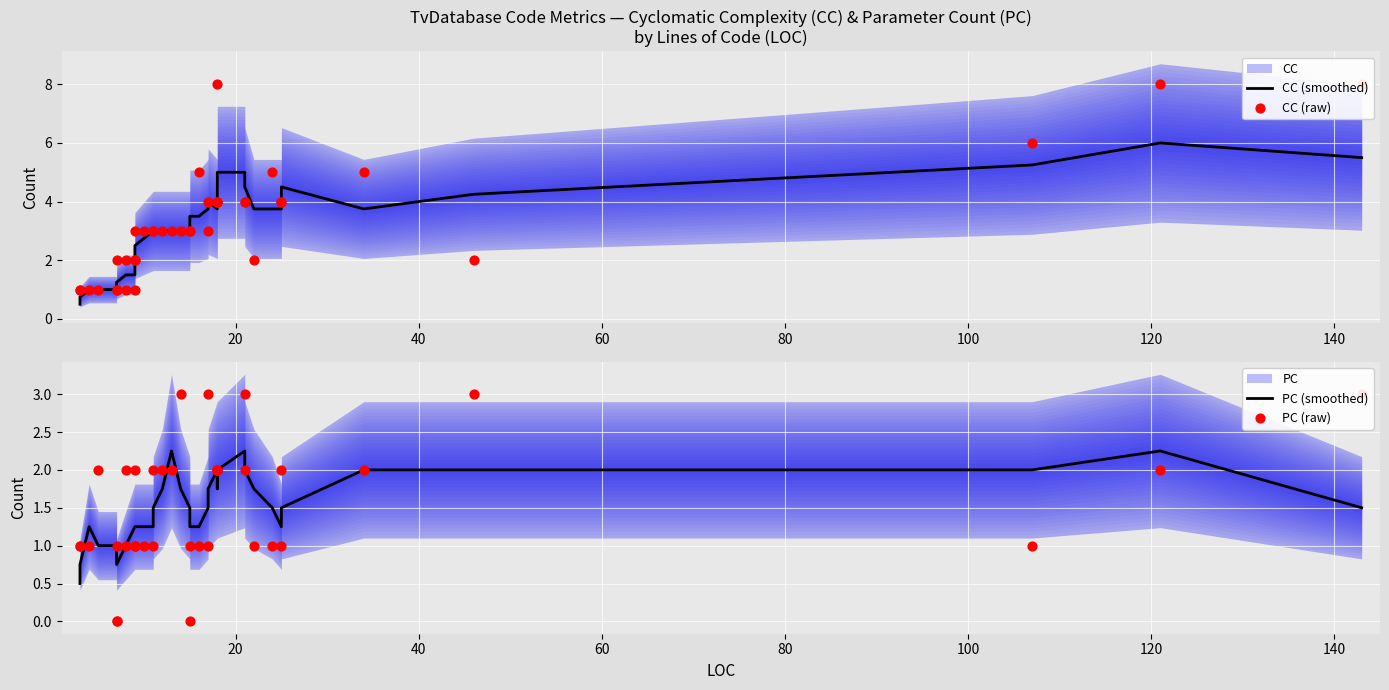

At how many categories does at least one series exceed 1?

36